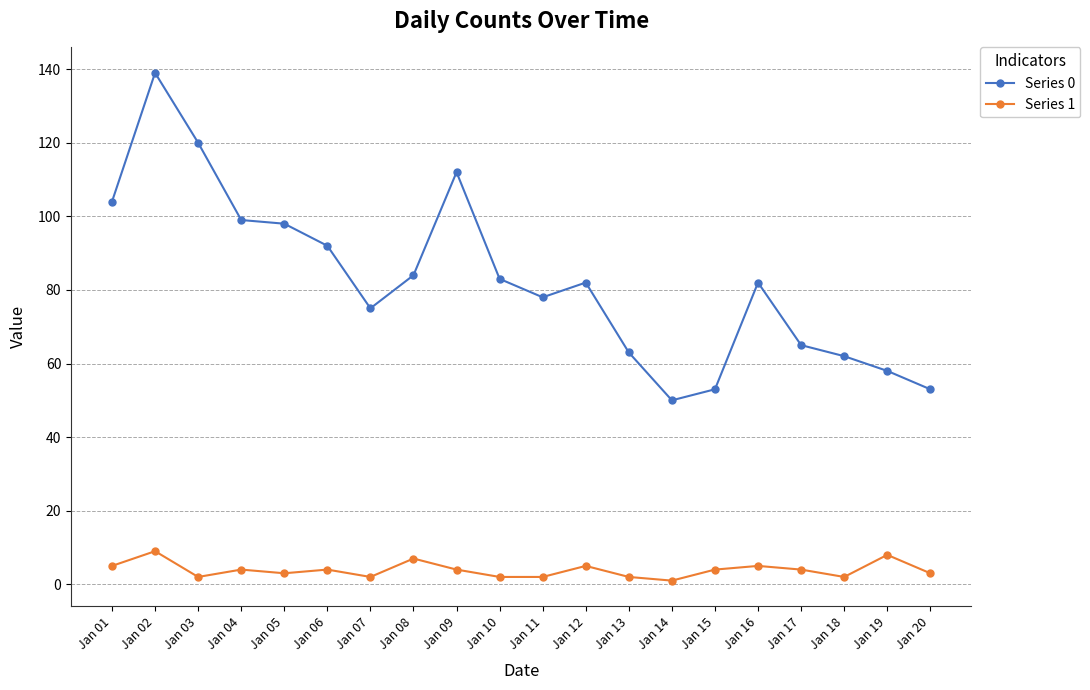

True or false: Series 0 has a value of 56 at Jan 06.

False